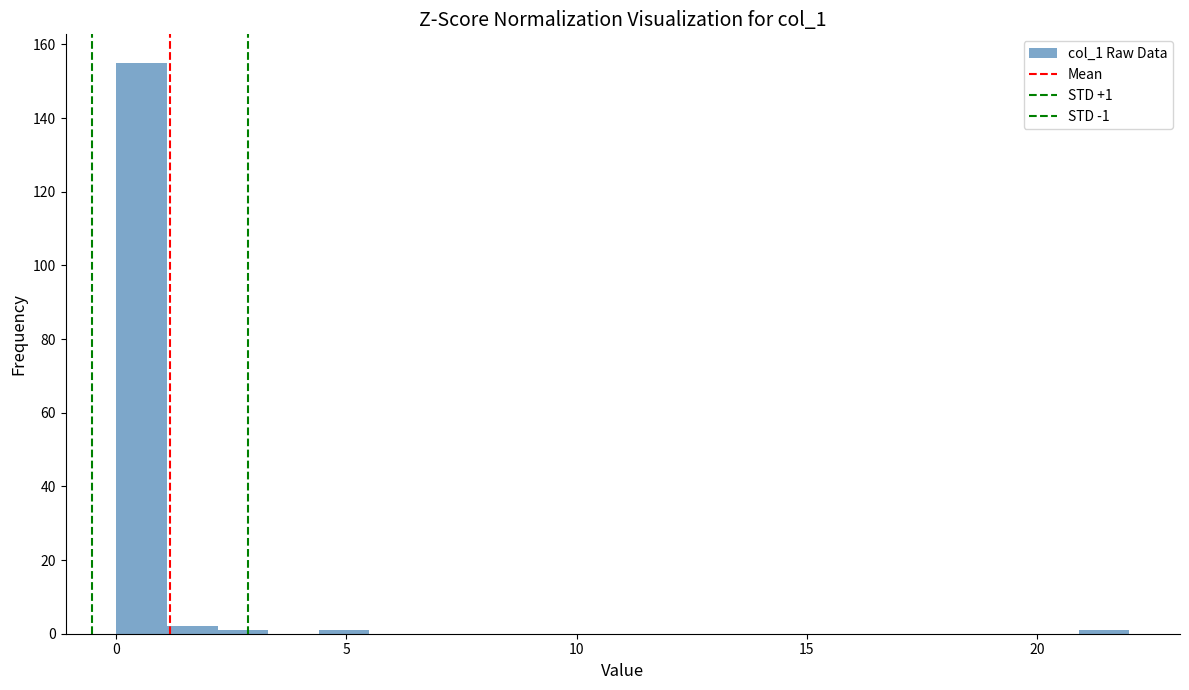

Read against the x-axis, roughly where is the centre of the tallest bar?

0.5